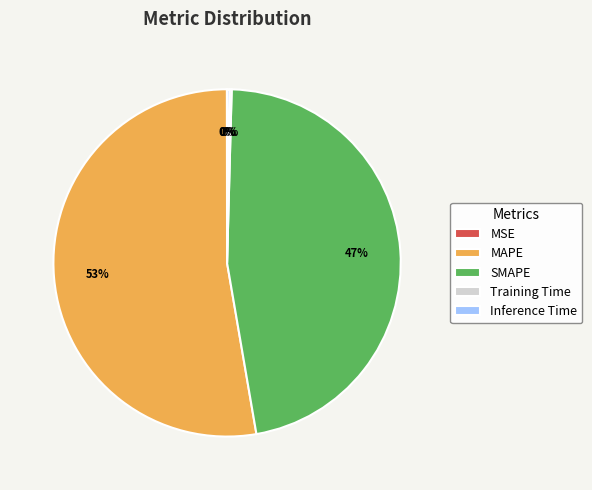

Which slice represents more than half of the pie?

MAPE